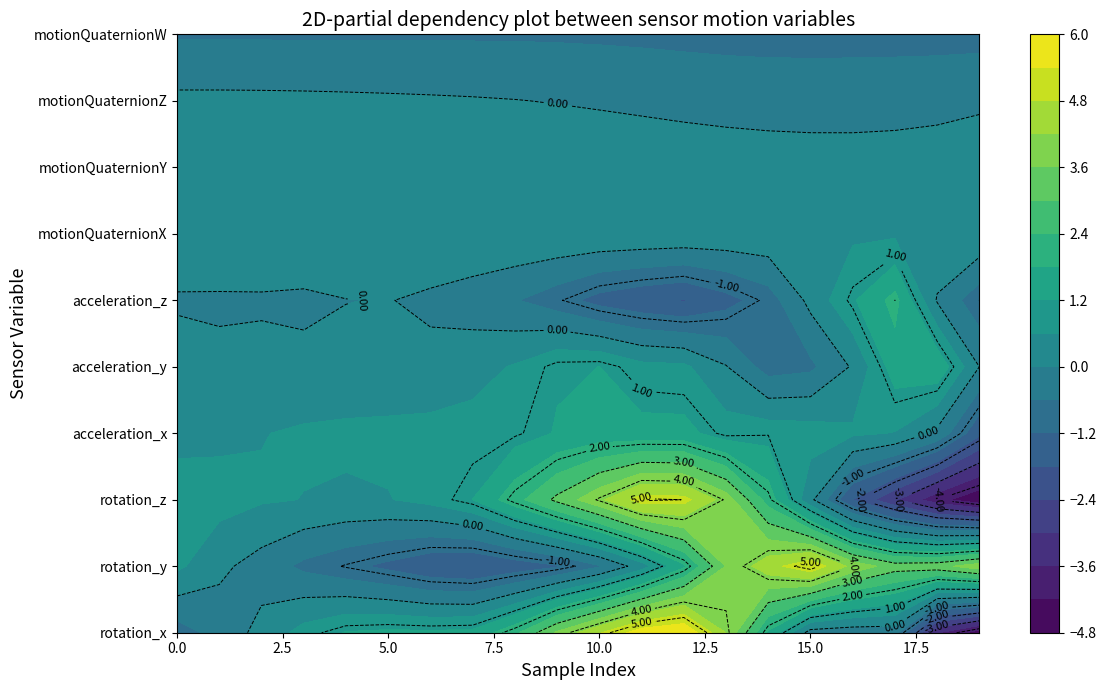

What is the minimum value shown in the chart?

-4.6